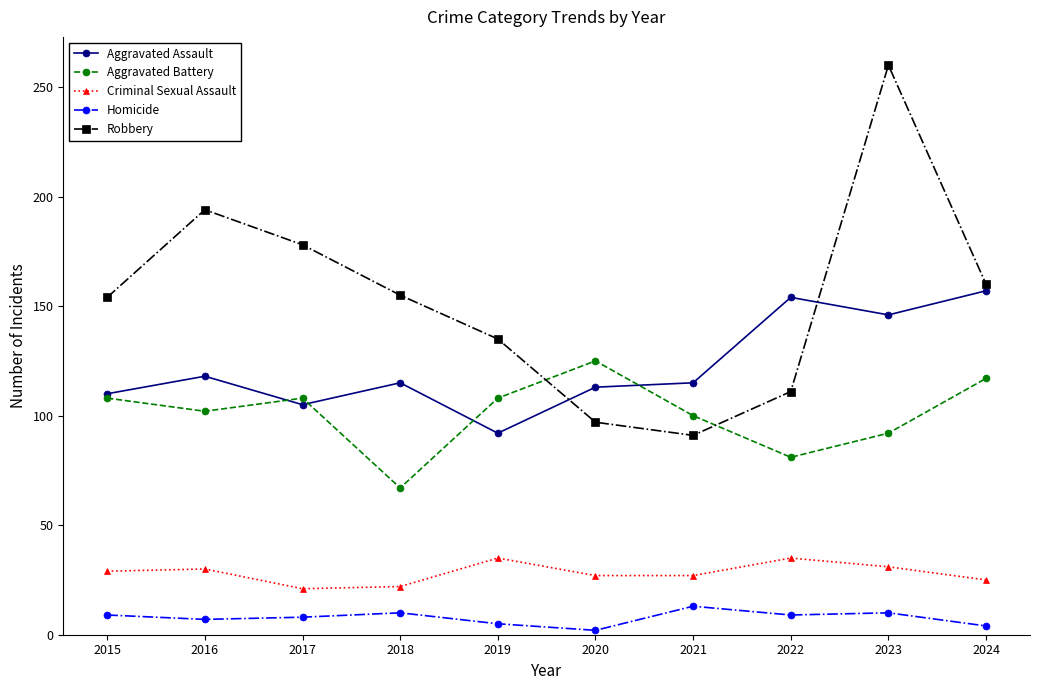

Is it true that Aggravated Battery equals 26 at 2019?

False